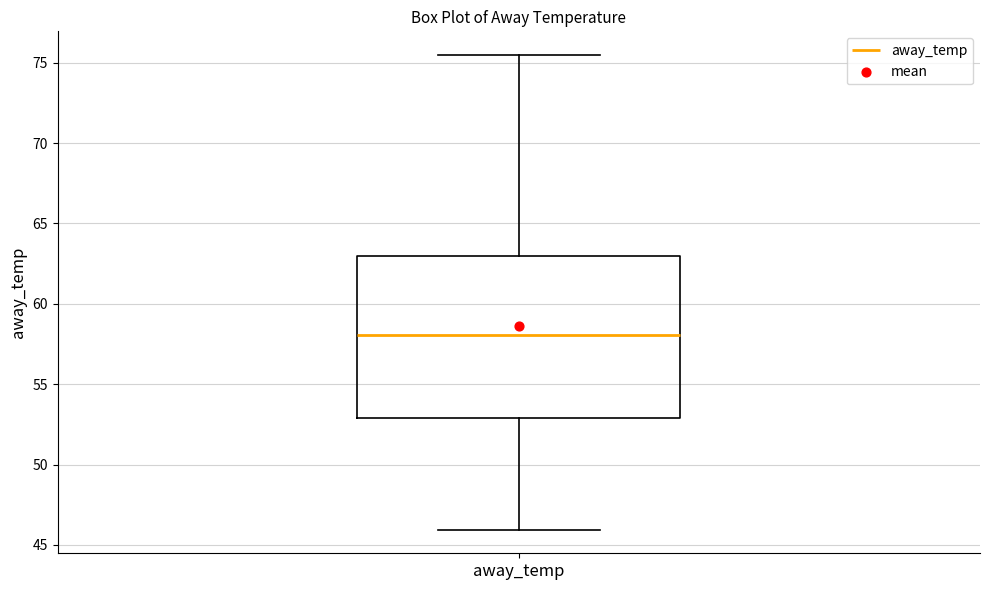

Where is the lower edge of the box for away_temp on the y-axis? The values are not printed on the chart, so give them approximately, as read against the axis.

53.0